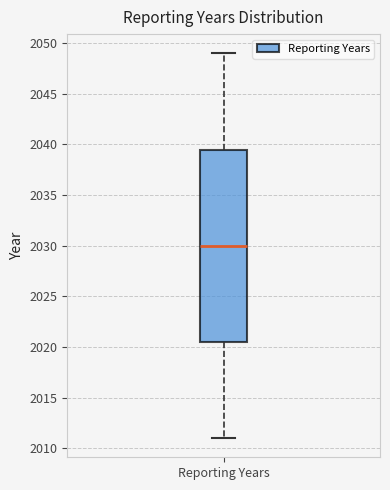

Transcribe this box plot: give where the median line is, the range the box spans, and where the two whiskers end, as read against the y-axis. The values are not printed on the chart, so give them approximately, as read against the axis.

median 2030.0, box 2020.5 to 2039.5, whiskers 2011.0 to 2049.0